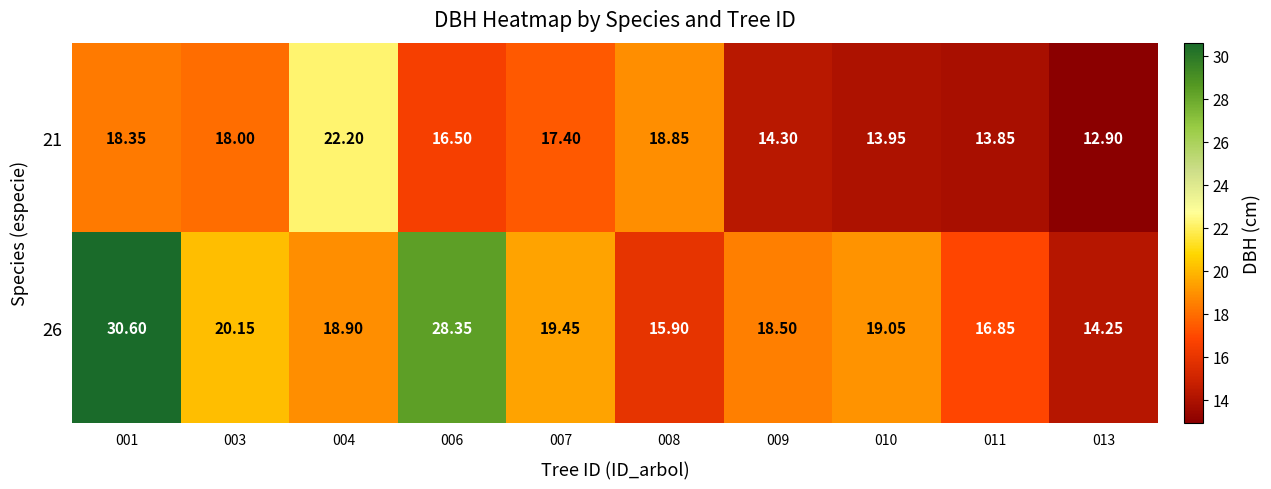

Is the value of 21 at 011 greater than the value of 26 at 010?

No